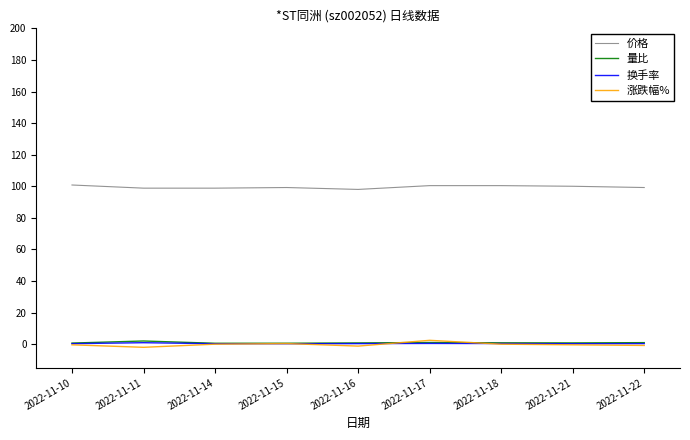

What is the greatest value displayed?

100.8